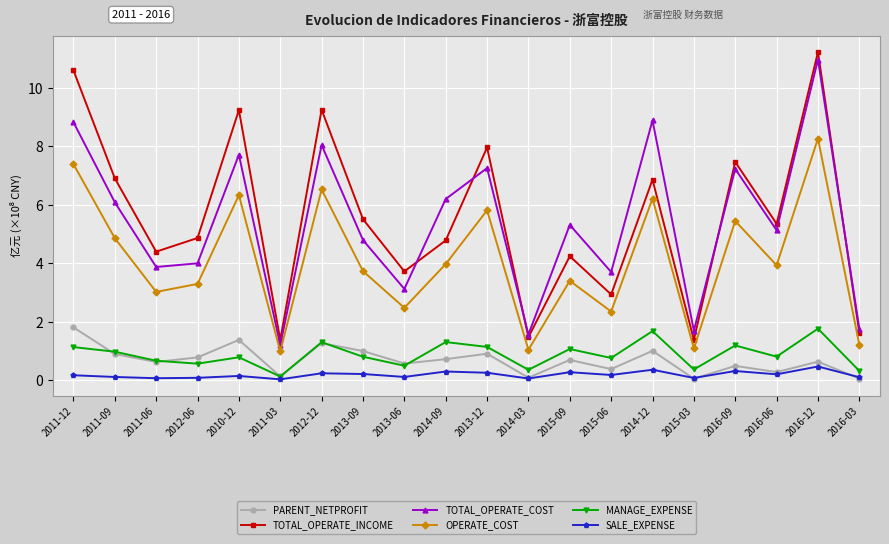

What position from the right is 2014-12?

6